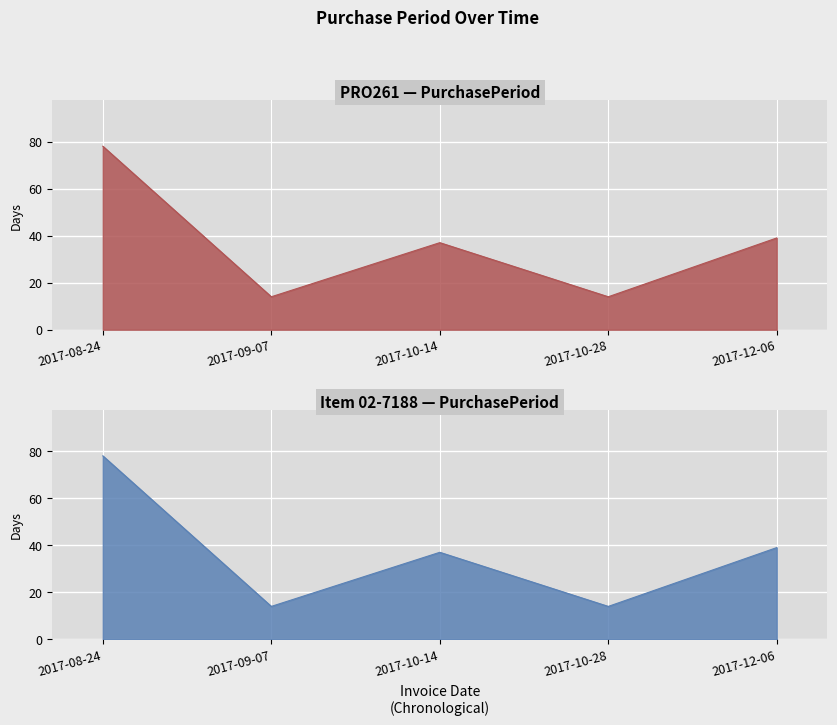

What is the change in value from 2017-08-24 to 2017-09-07?

-64